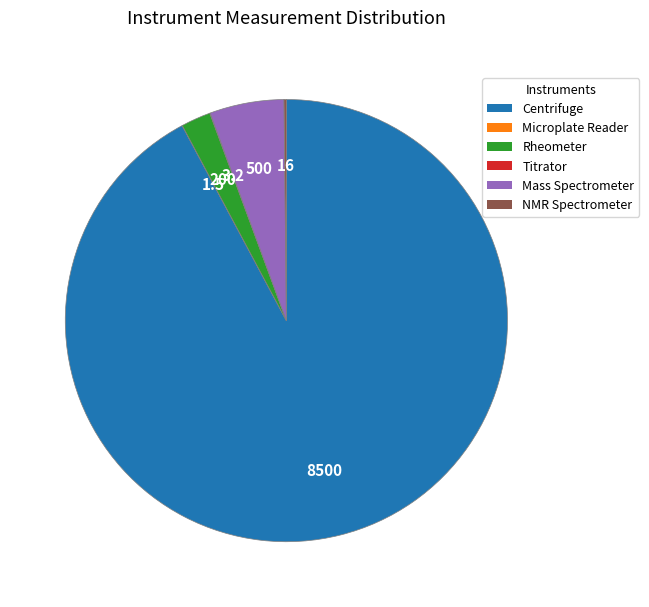

Is it true that Mass Spectrometer is 1% of the pie?

False